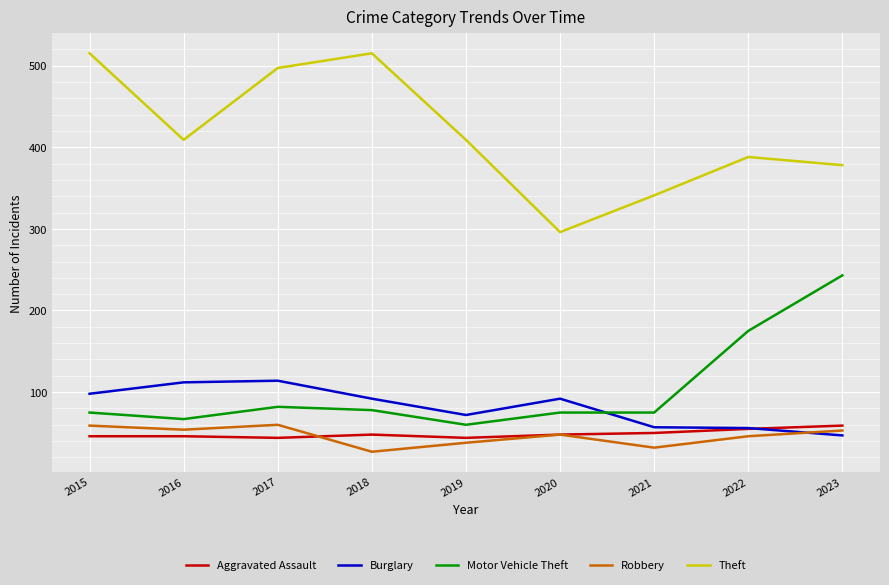

Count the number of categories in the chart.

9